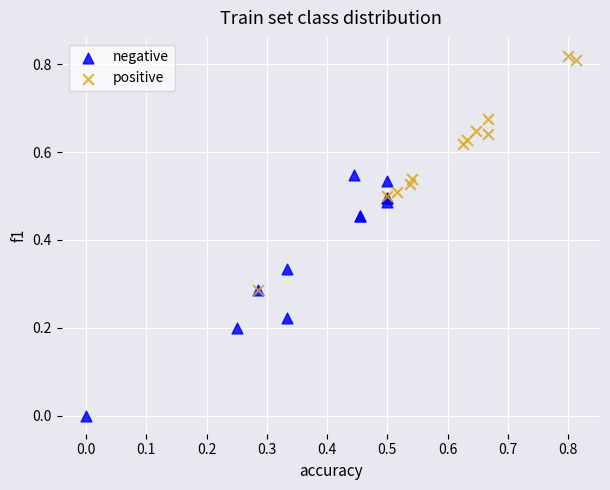

Which series contains the highest Y value?

positive